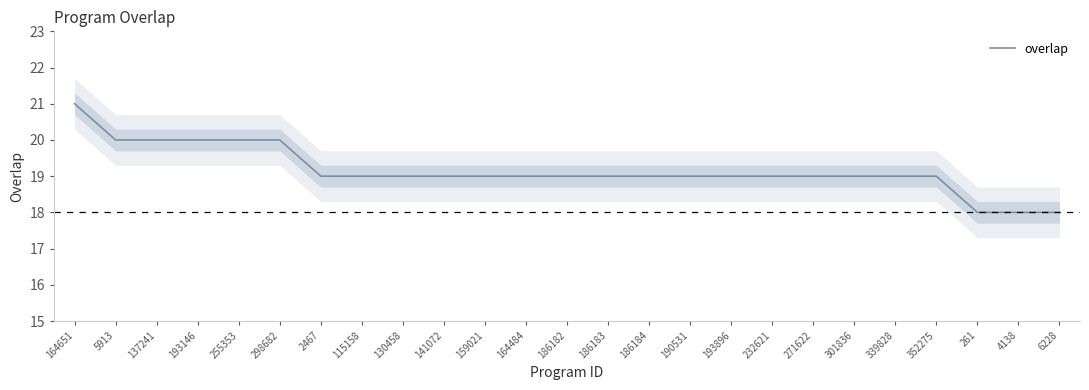

How many lines are shown in the chart?

1